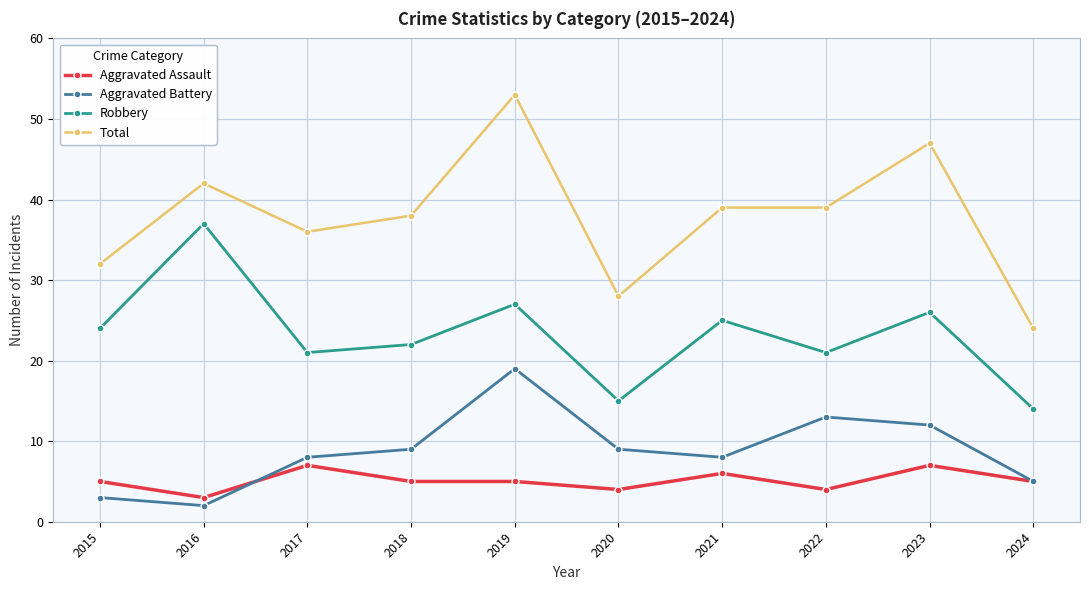

List the series in order of their peak value, lowest first.

Aggravated Assault, Aggravated Battery, Robbery, Total